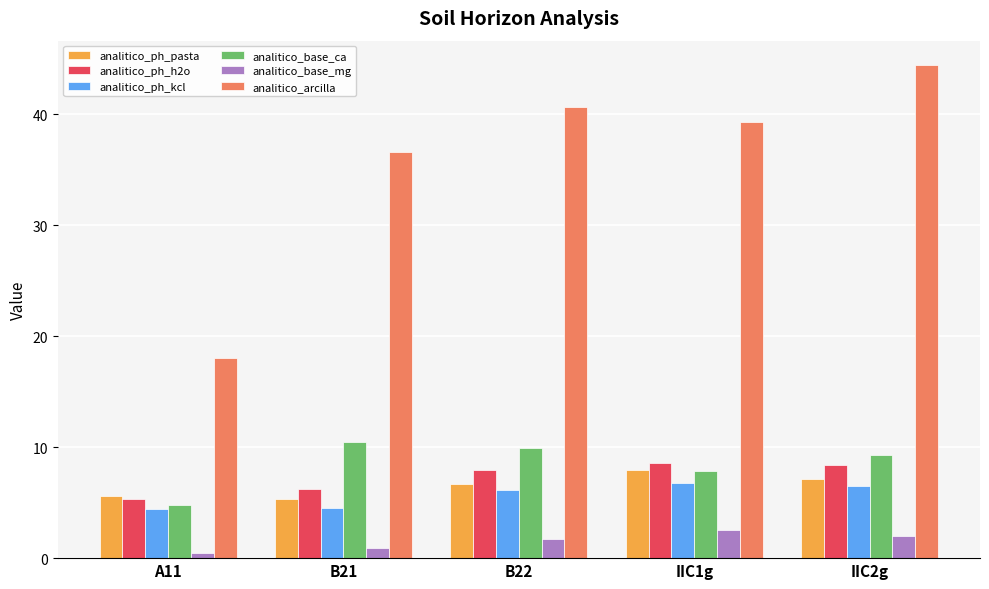

Are the bars horizontal?

No